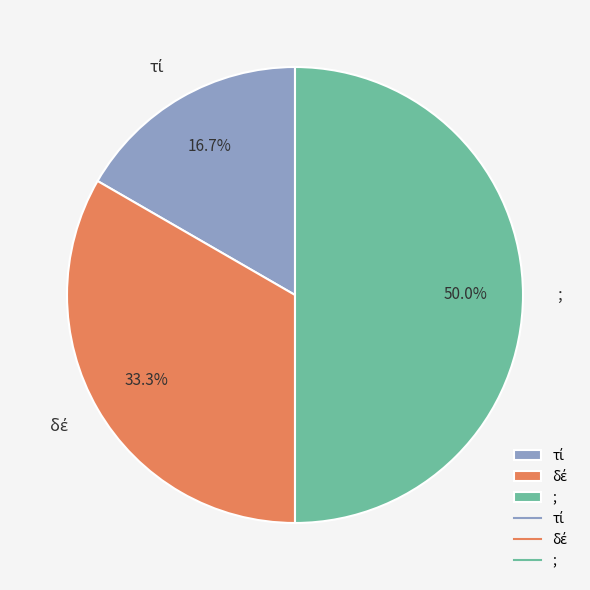

How many segments does this pie chart have?

3